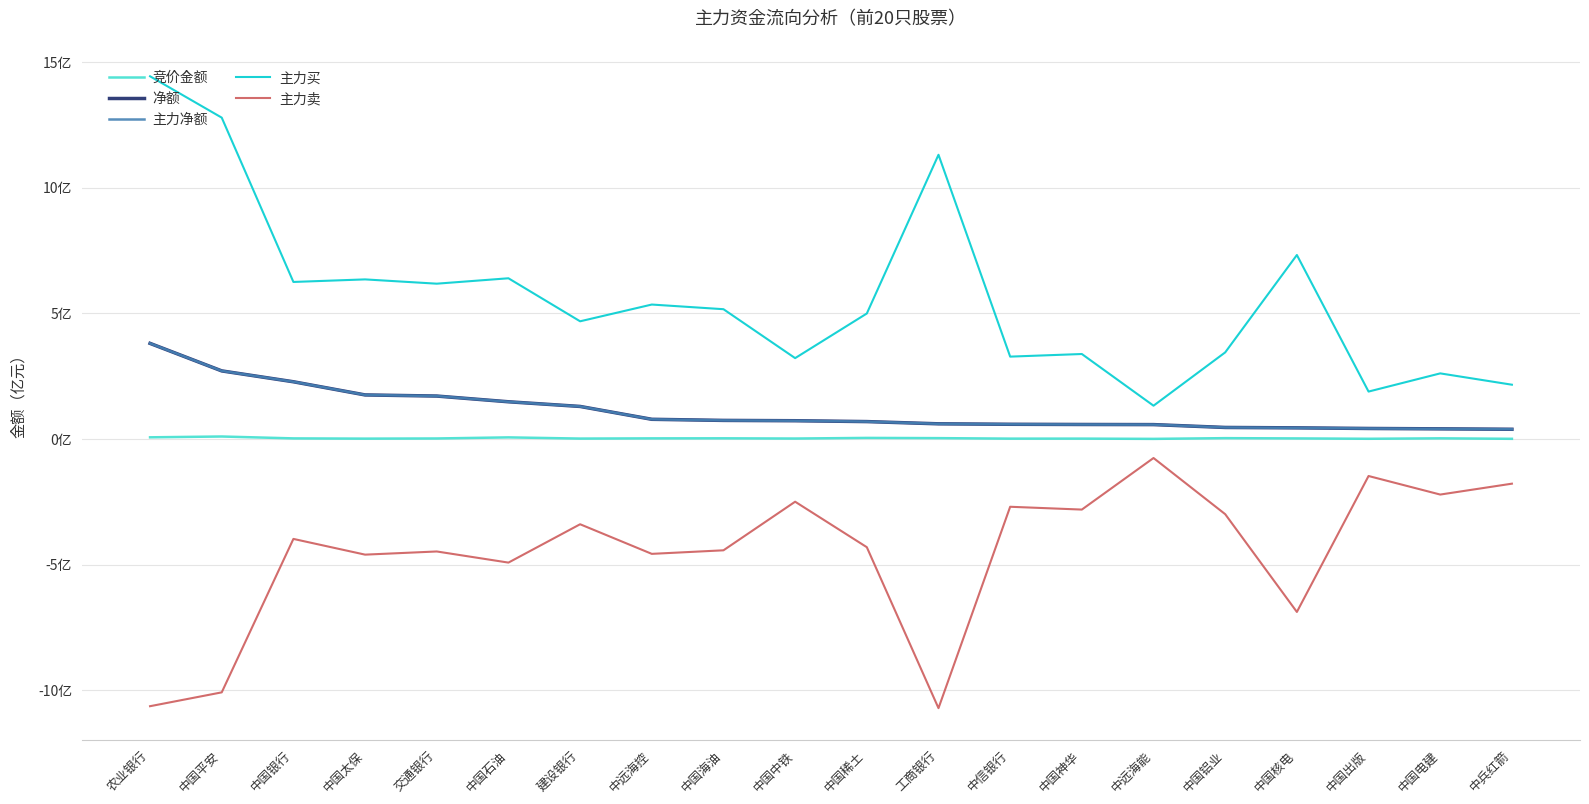

True or false: 净额 and 主力卖 cross at least once.

False